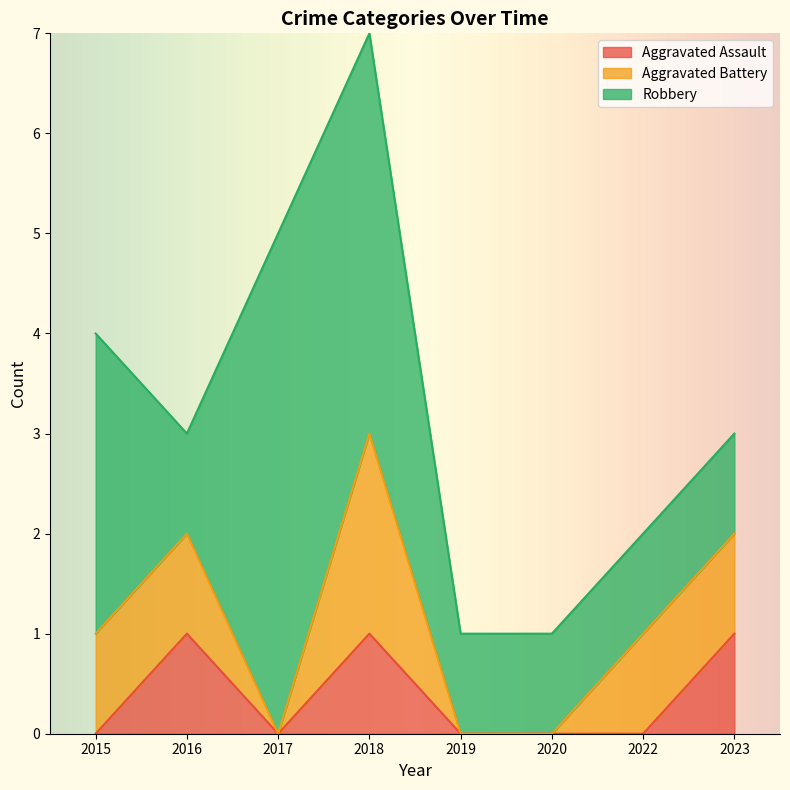

Where is the first local minimum for Aggravated Assault?

2017